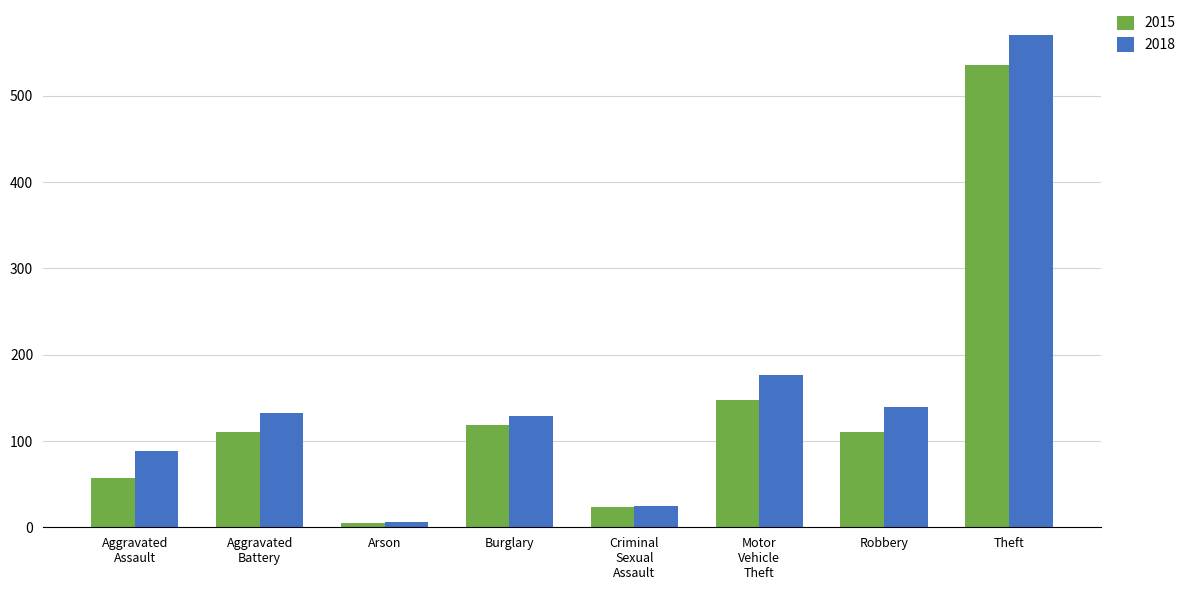

At which category is the sum across all series the highest?

Theft